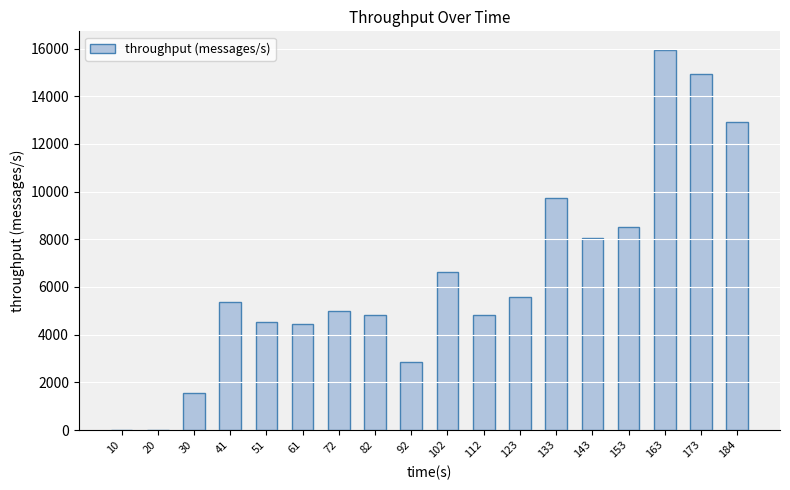

The value at 133 is 3418. True or false?

False